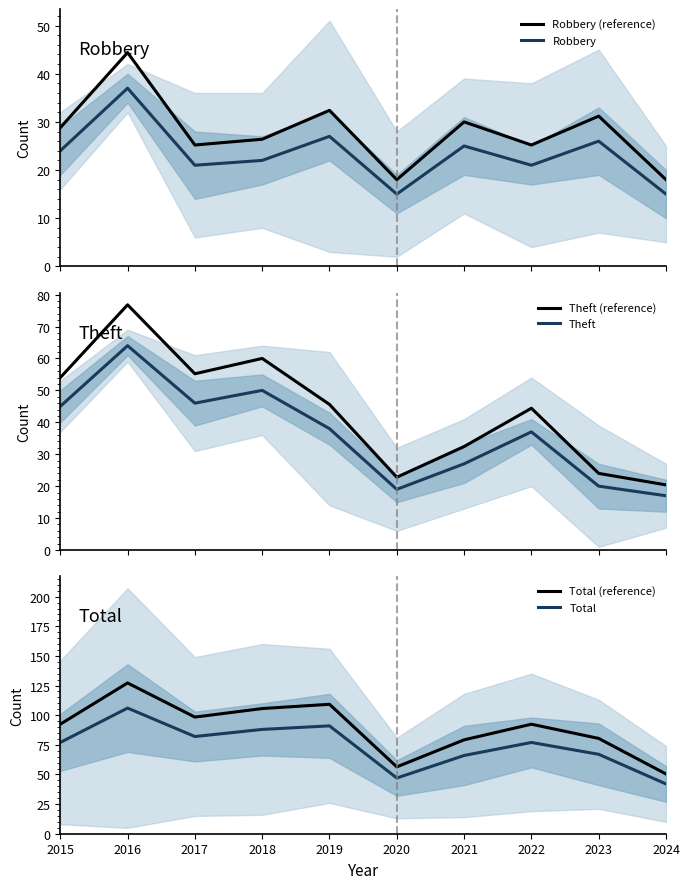

What is the difference between the Robbery values at 2018 and 2024?

7.0